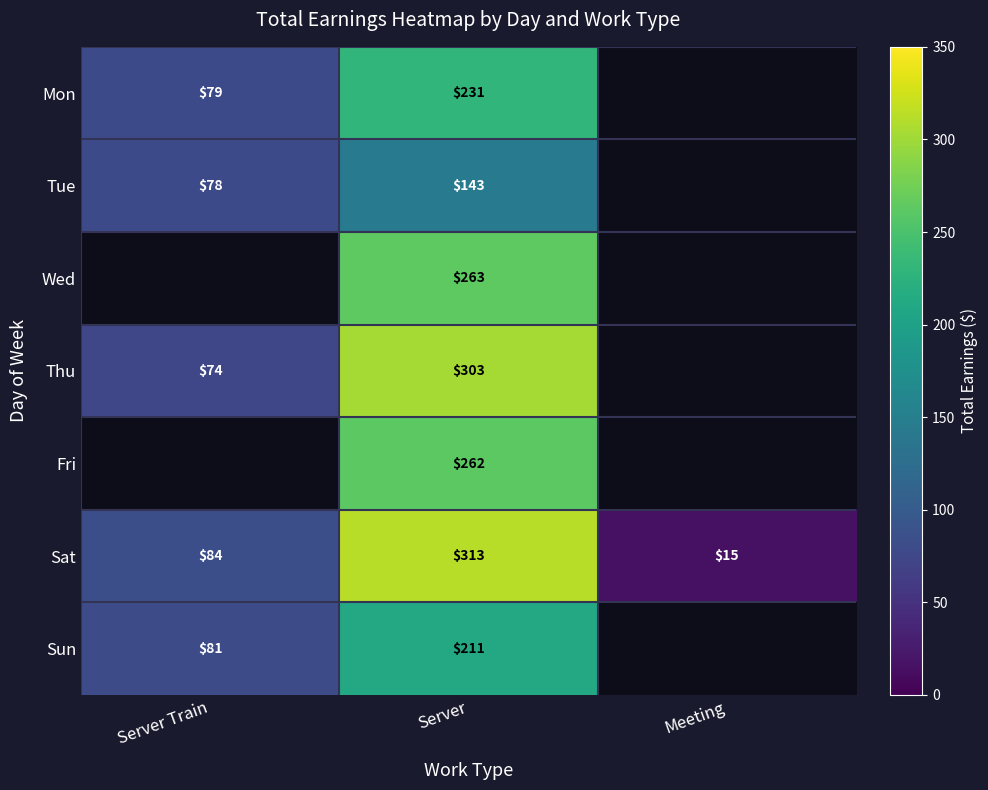

What is the difference between the Thu values at Server and Server Train?

229.0